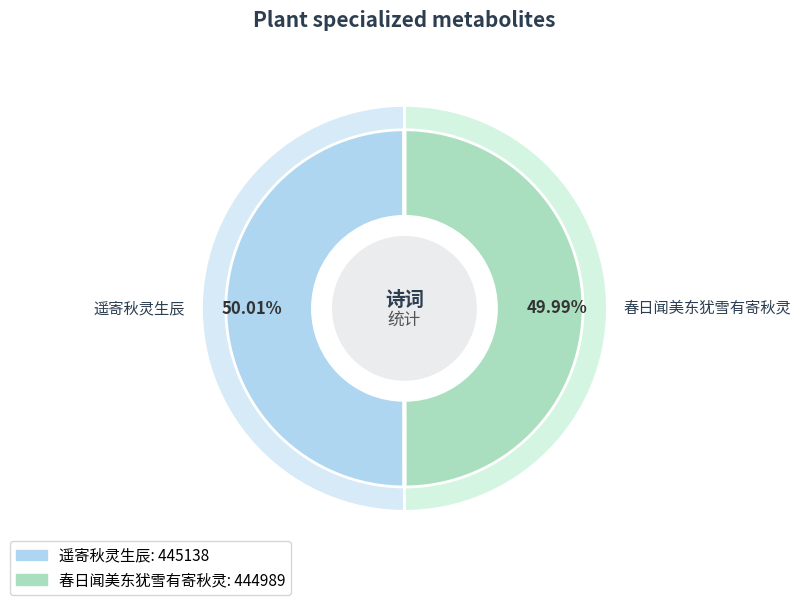

To the nearest percent, what is the average slice percentage?

50%